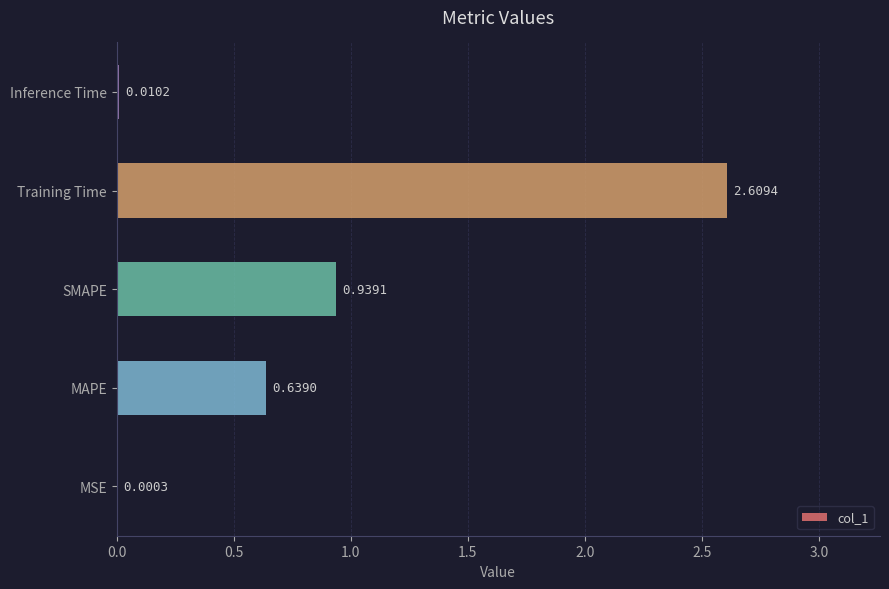

Which has a higher value, MAPE or Training Time?

Training Time